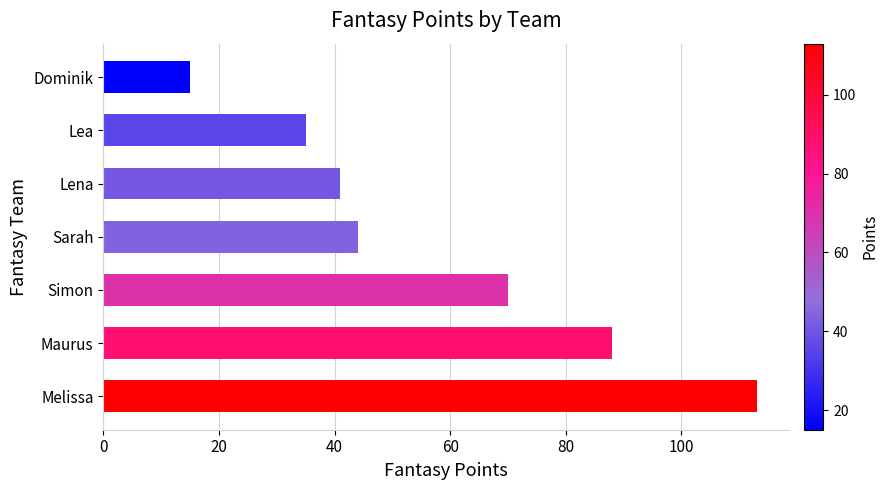

What is the change in value from Maurus to Lena?

-47